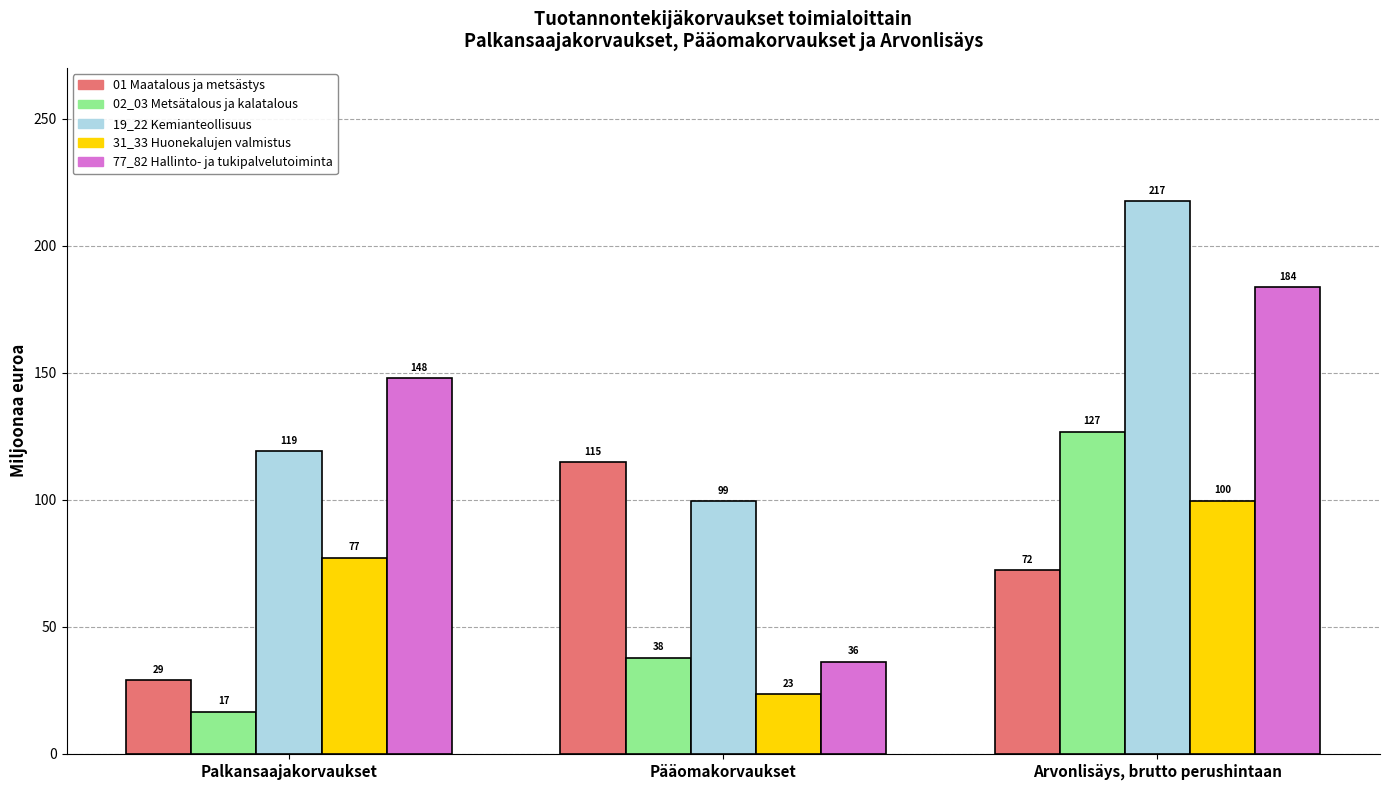

What is the value of the 02_03 Metsätalous ja kalatalous bar at the 3rd from the left?

126.7